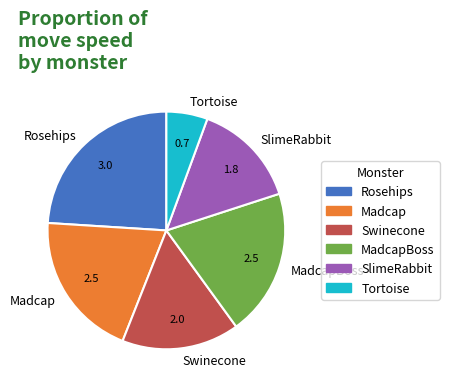

Between MadcapBoss and Rosehips, which is larger?

Rosehips